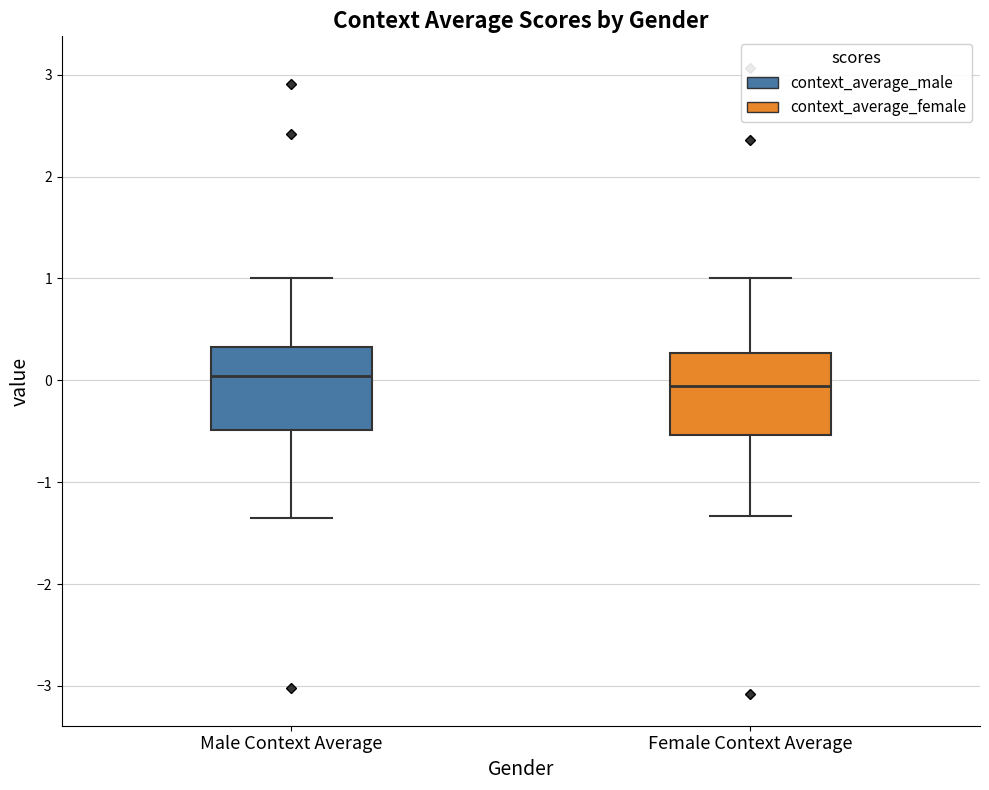

Reading left to right, transcribe this box plot: for each box, give where its median line is, the range the box spans, and where its two whiskers end, as read against the y-axis. The values are not printed on the chart, so give them approximately, as read against the axis.

Male Context Average: median 0.0, box -0.5 to 0.3, whiskers -1.3 to 1.0
Female Context Average: median -0.1, box -0.5 to 0.3, whiskers -1.3 to 1.0